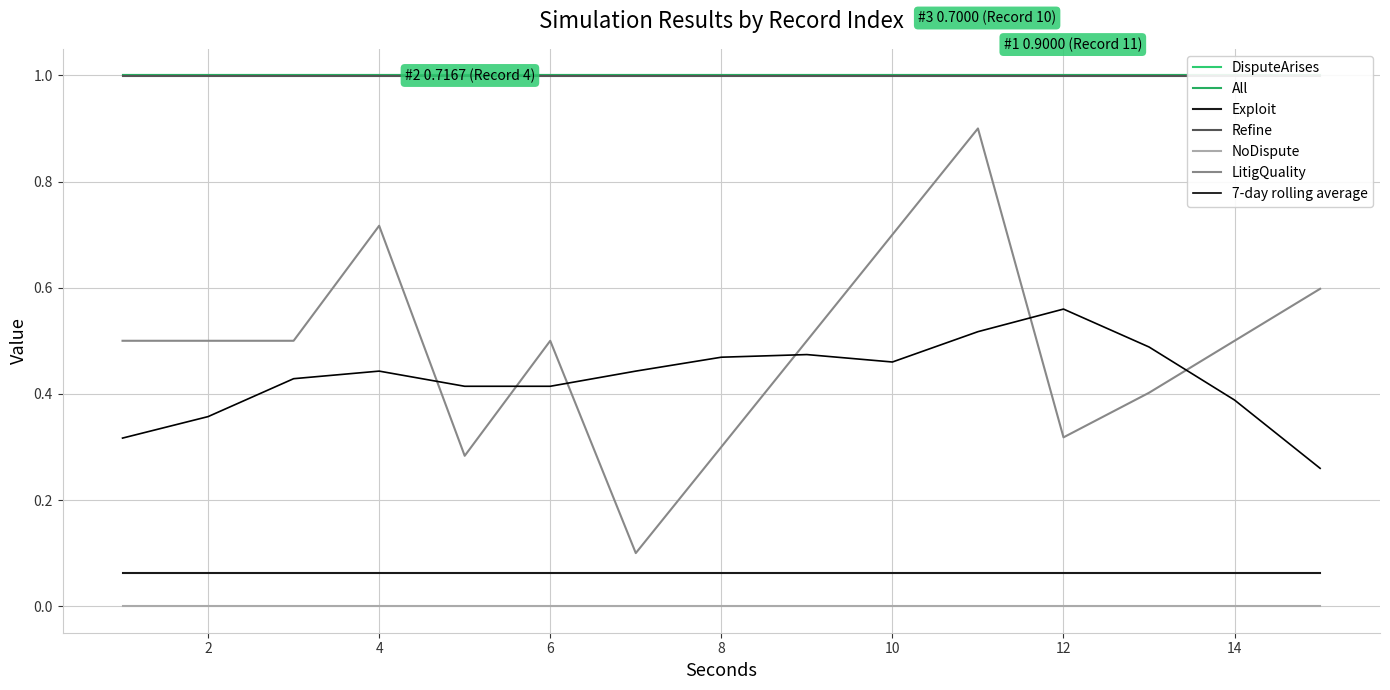

True or false: Exploit and NoDispute cross at least once.

False